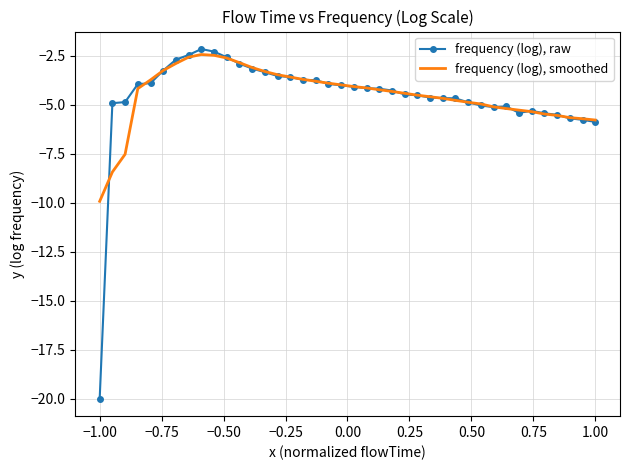

List the series in order of their peak value, lowest first.

frequency (log), smoothed, frequency (log), raw